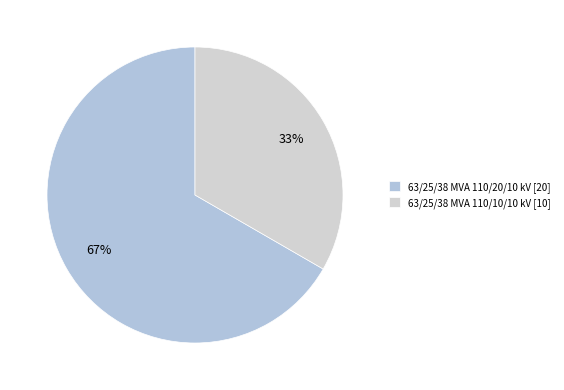

Is the sum of 63/25/38 MVA 110/10/10 kV and 63/25/38 MVA 110/20/10 kV greater than half?

Yes